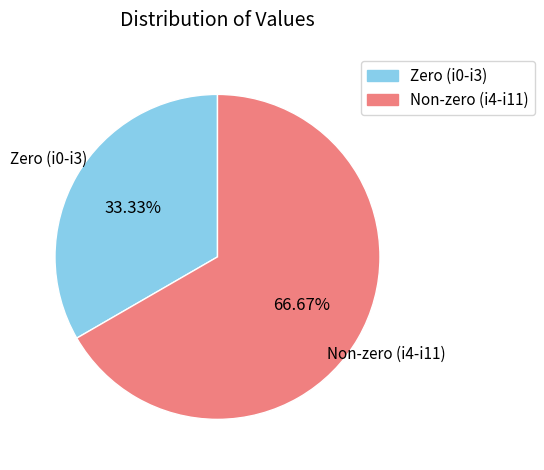

Is there a majority slice in this chart?

Yes